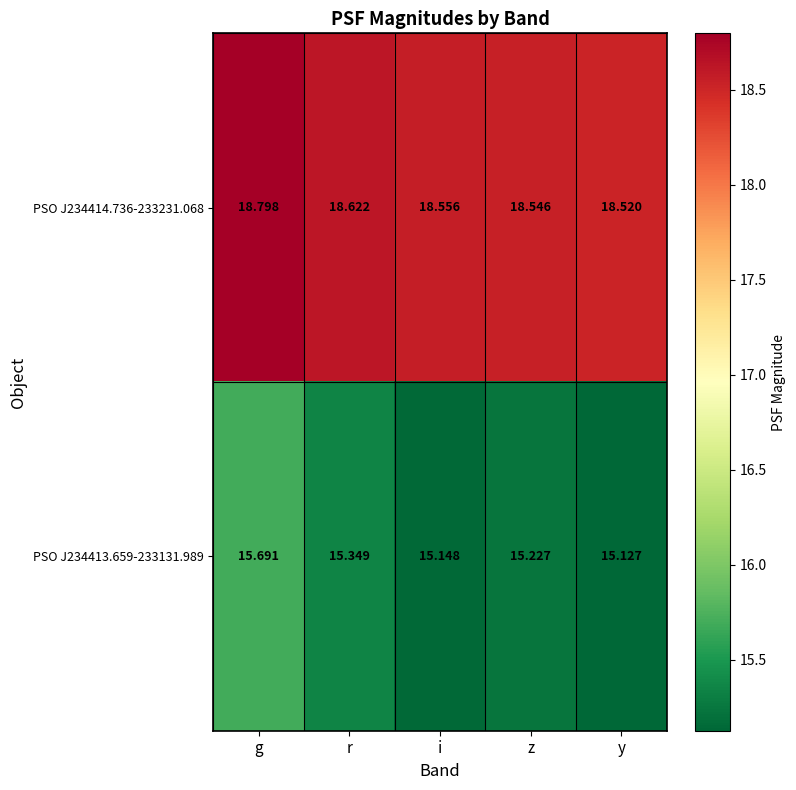

What is the smallest value displayed?

15.1